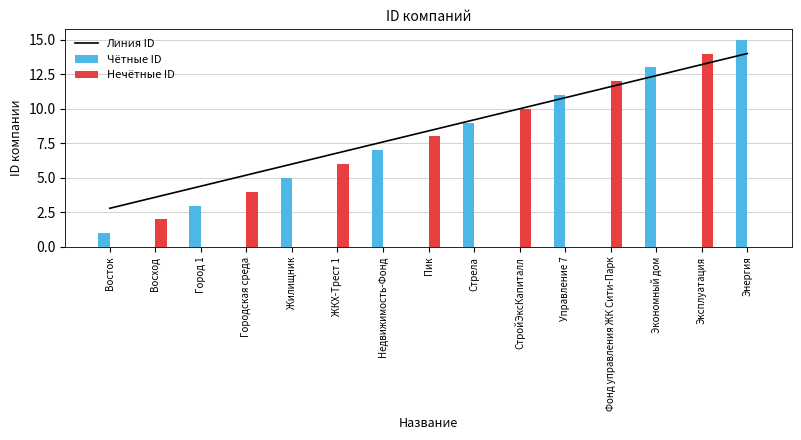

What is the label of the 14th bar from the left?

Эксплуатация